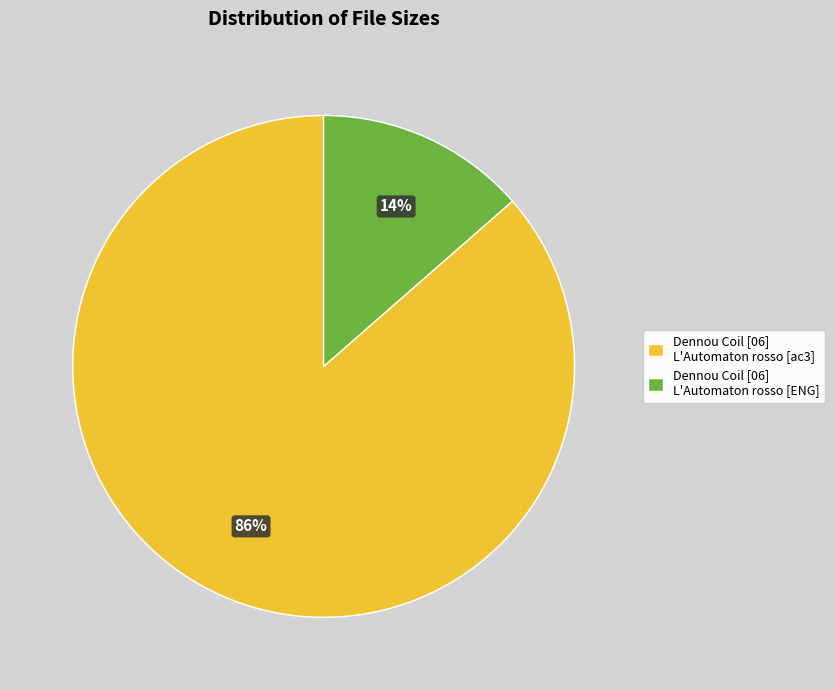

True or false: Dennou Coil [06] L'Automaton rosso [ac3] accounts for 86% of the total.

True